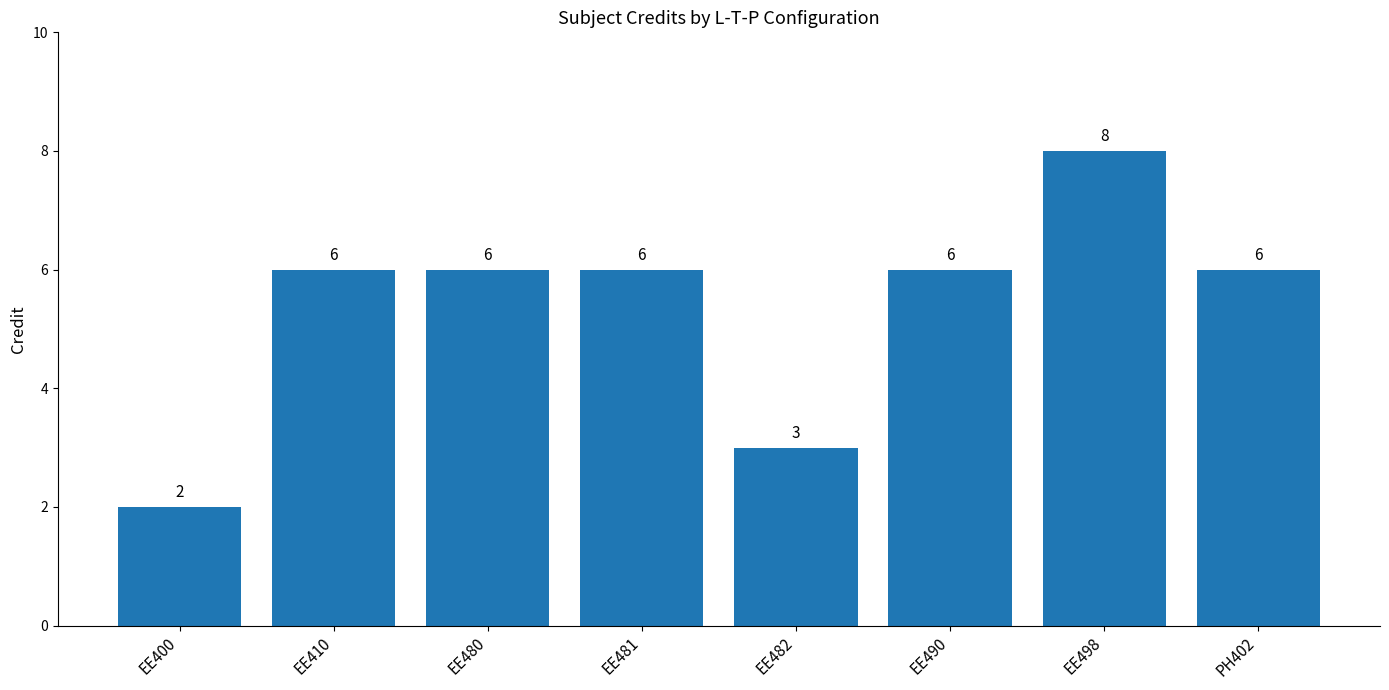

The chart shows a value of 3 at EE482. True or false?

True